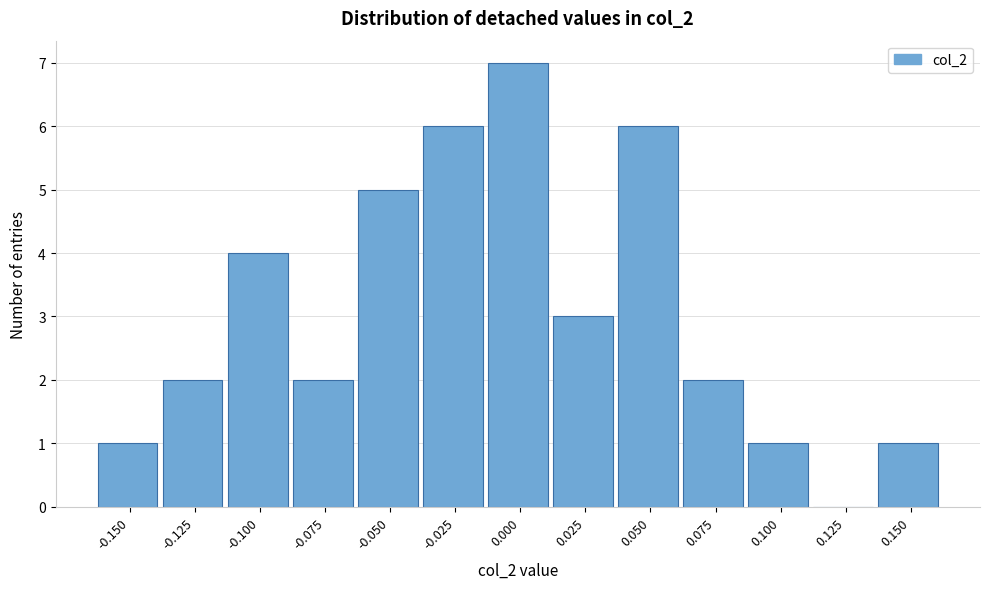

Reading left to right, list all the values displayed in this chart.

-0.150=1	-0.125=2	-0.100=4	-0.075=2	-0.050=5	-0.025=6	0.000=7	0.025=3	0.050=6	0.075=2	0.100=1	0.125=0	0.150=1